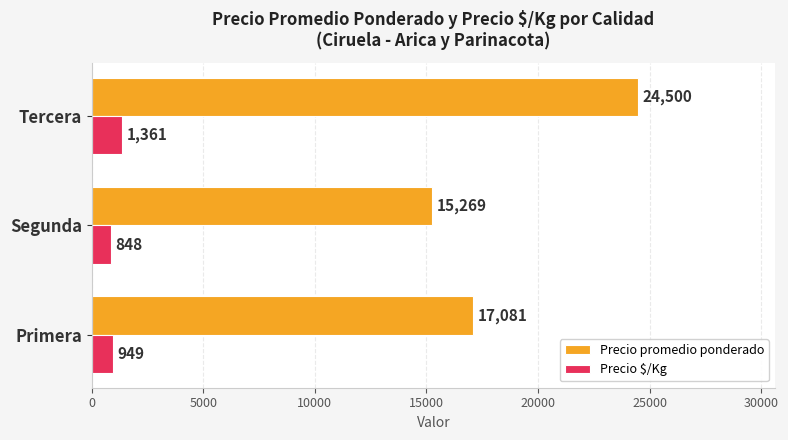

At how many categories does at least one series exceed 14000?

3